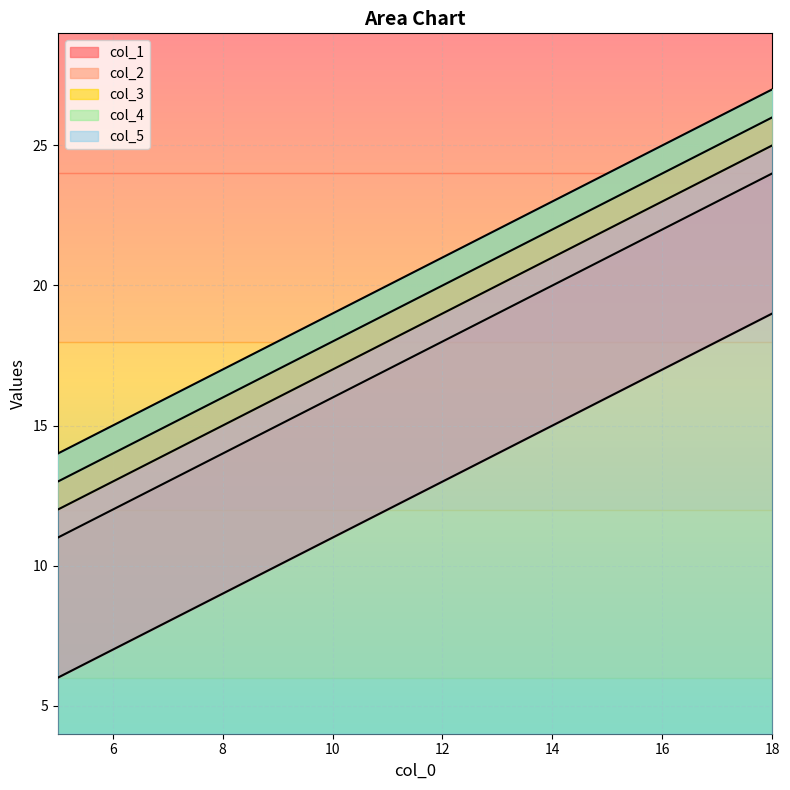

True or false: col_5 has more than 1 points higher than both neighbors.

False